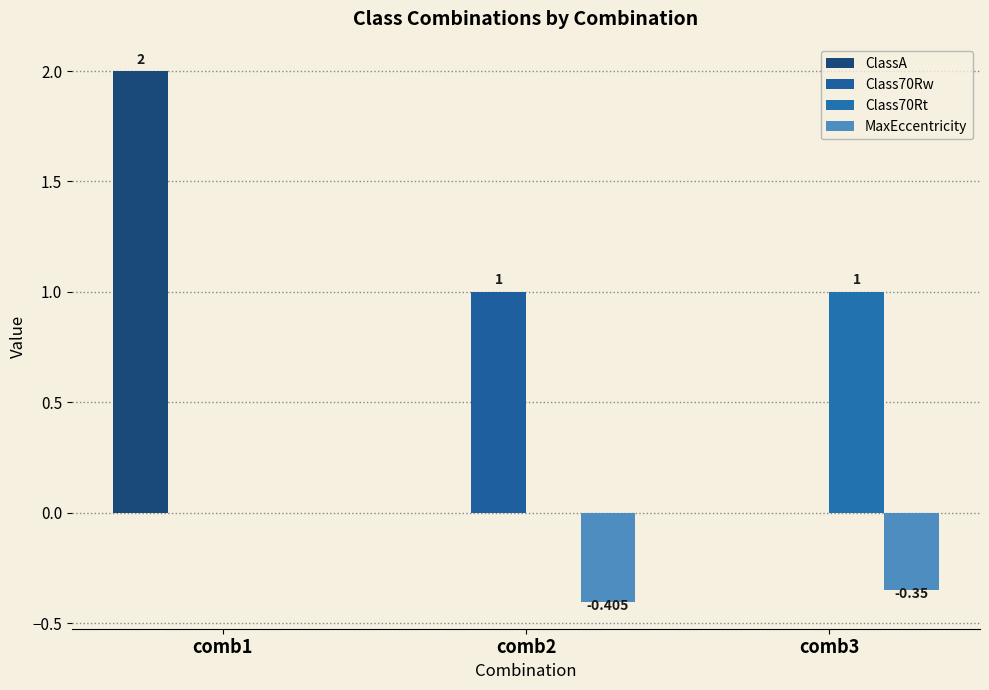

List the labels in order of ClassA value, smallest first.

comb2, comb3, comb1